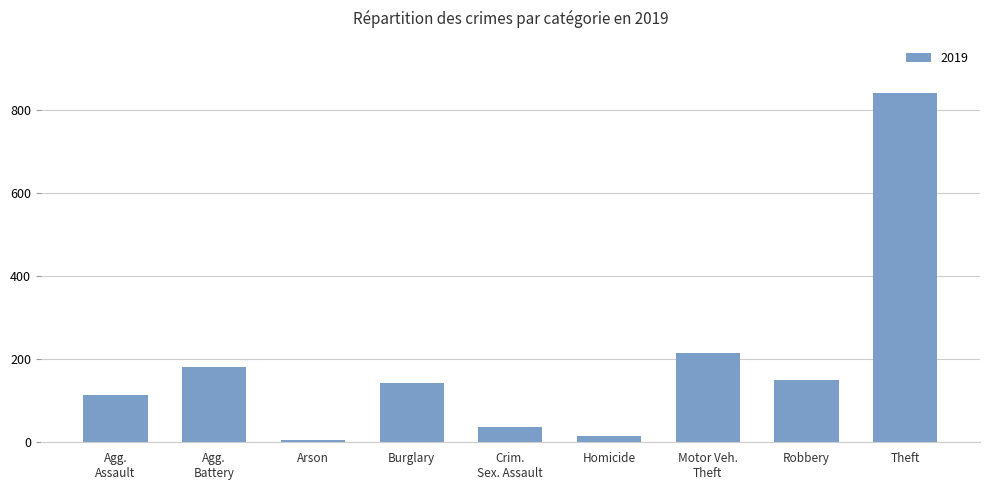

True or false: the data shows 841 at Theft.

True